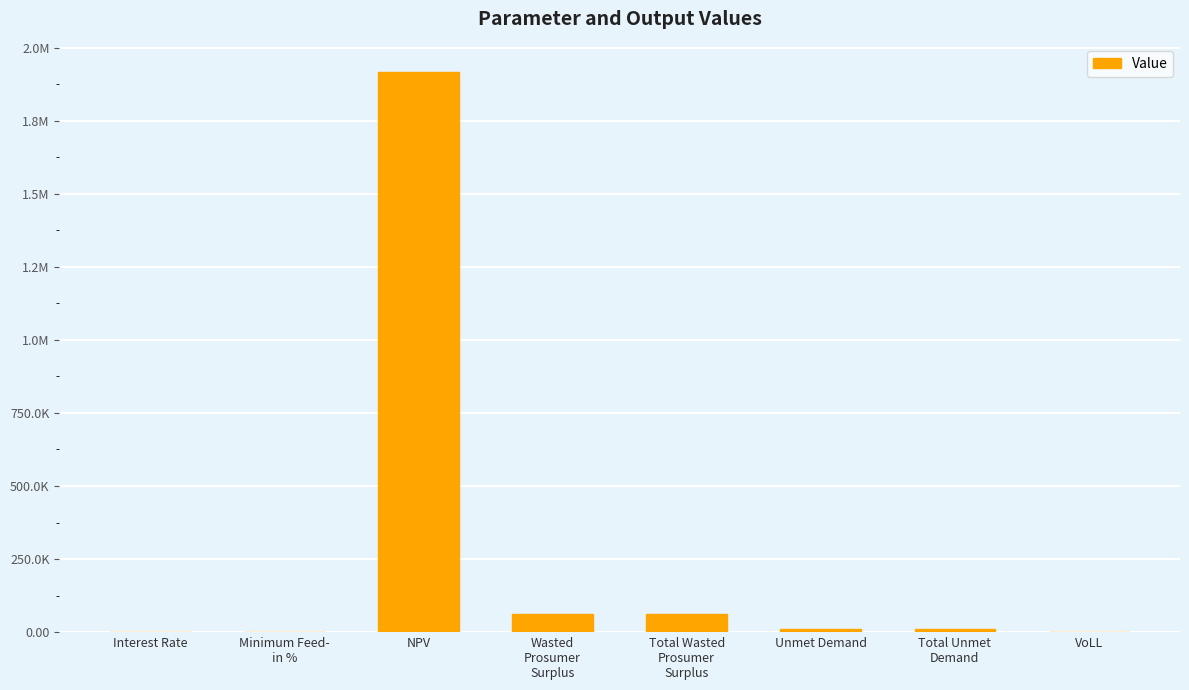

Is it true that the value at Total Unmet
Demand is 10651.4?

True